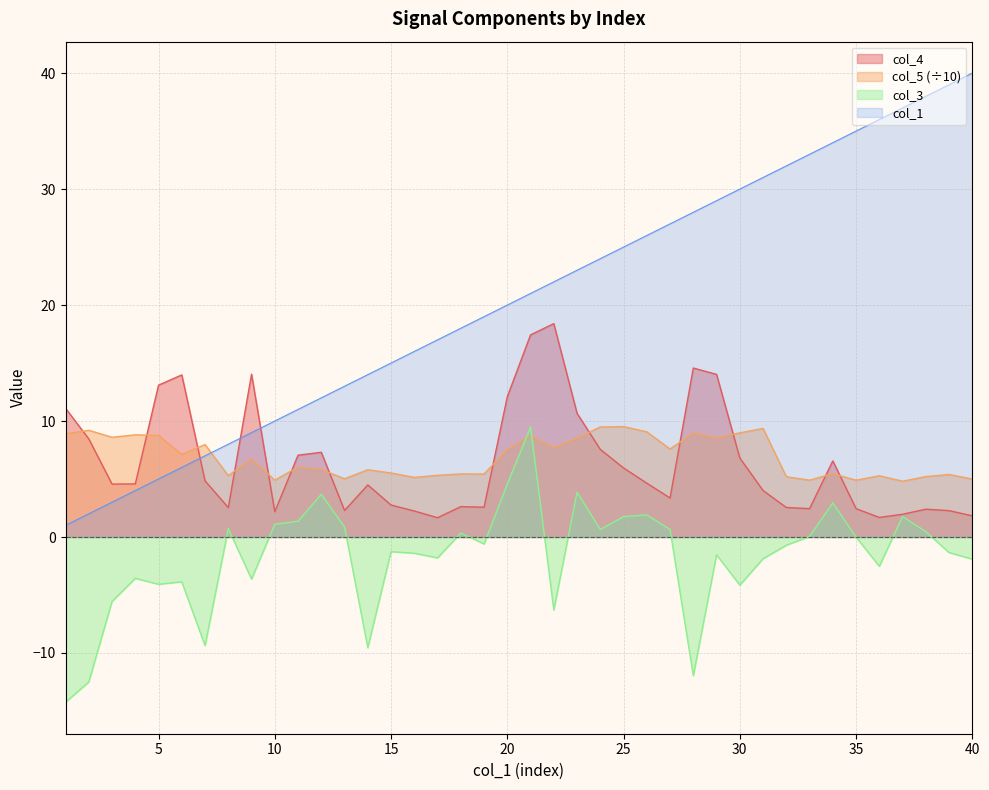

At which category does col_5 reach its first local valley?

3